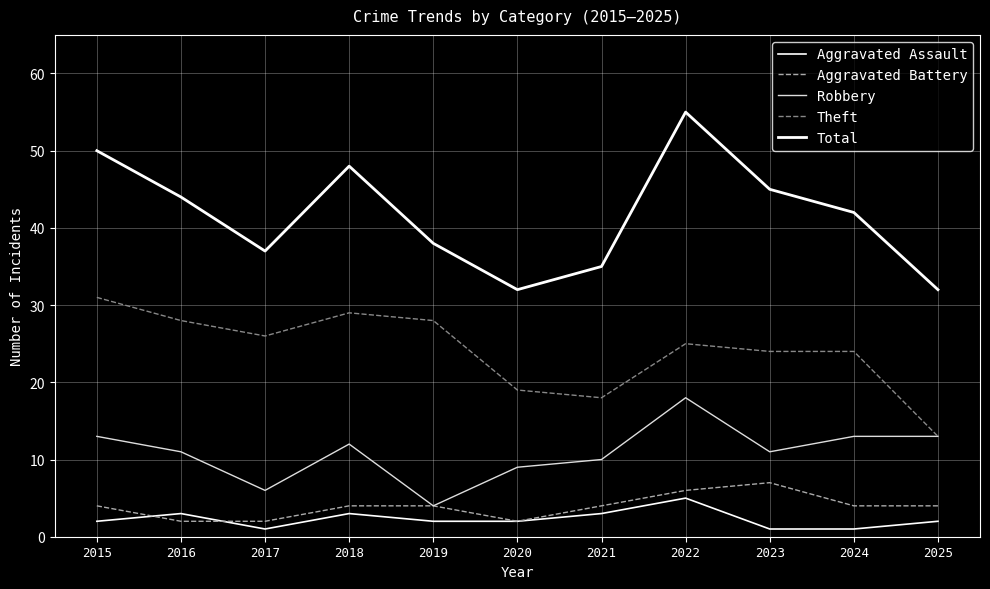

What is the difference between the second highest and minimum values in the Aggravated Assault series?

2